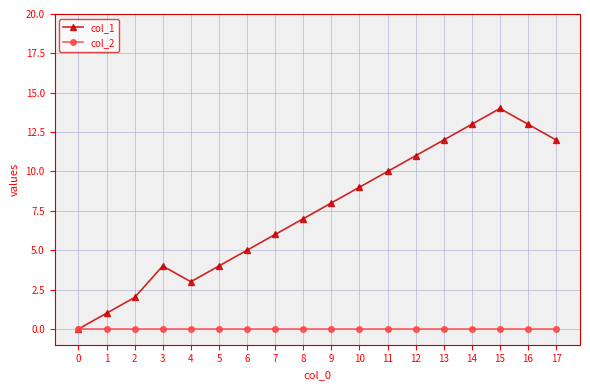

How many lines are shown in the chart?

2